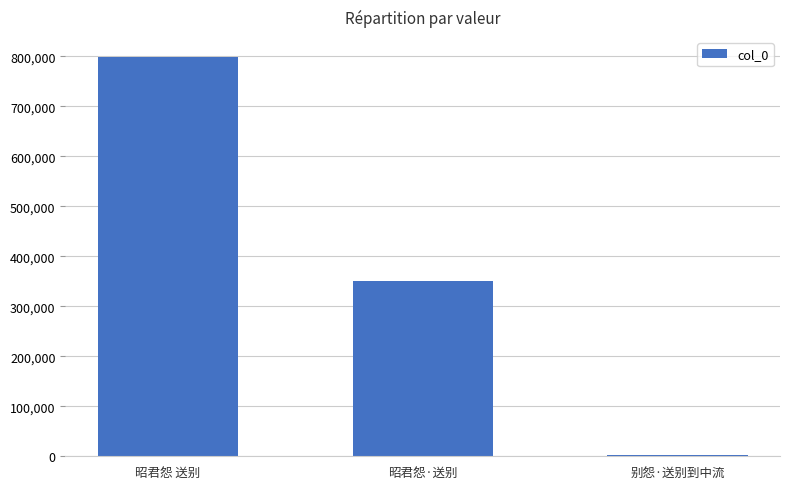

The chart shows a value of 294539 at 昭君怨 送别. True or false?

False